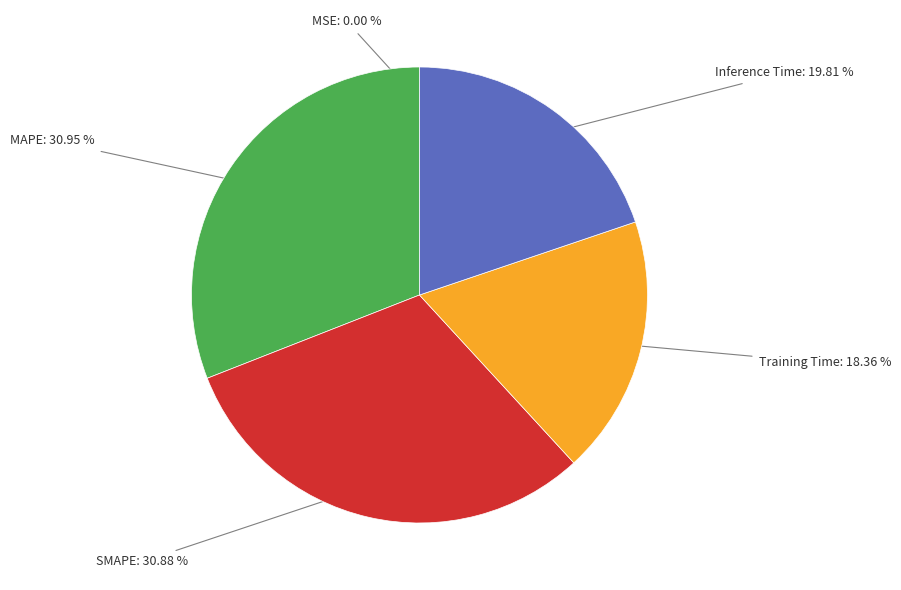

Is there any slice that represents more than half of the pie?

No